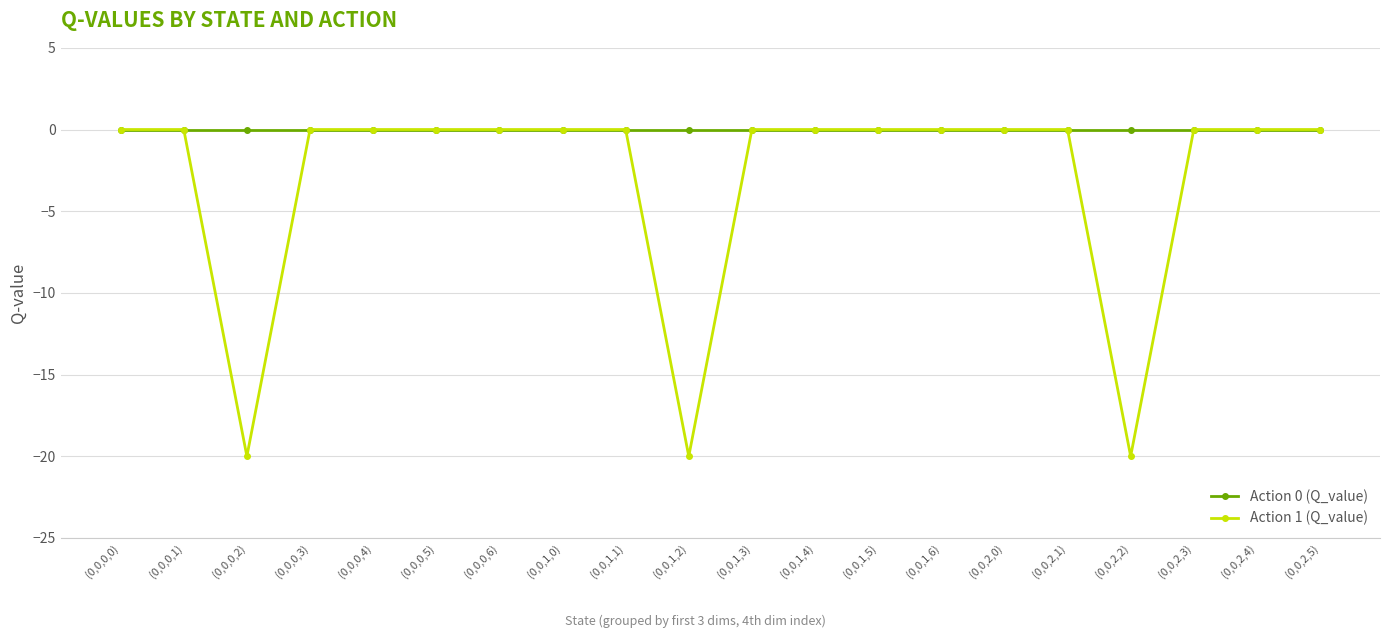

How many data points does each series have?

20